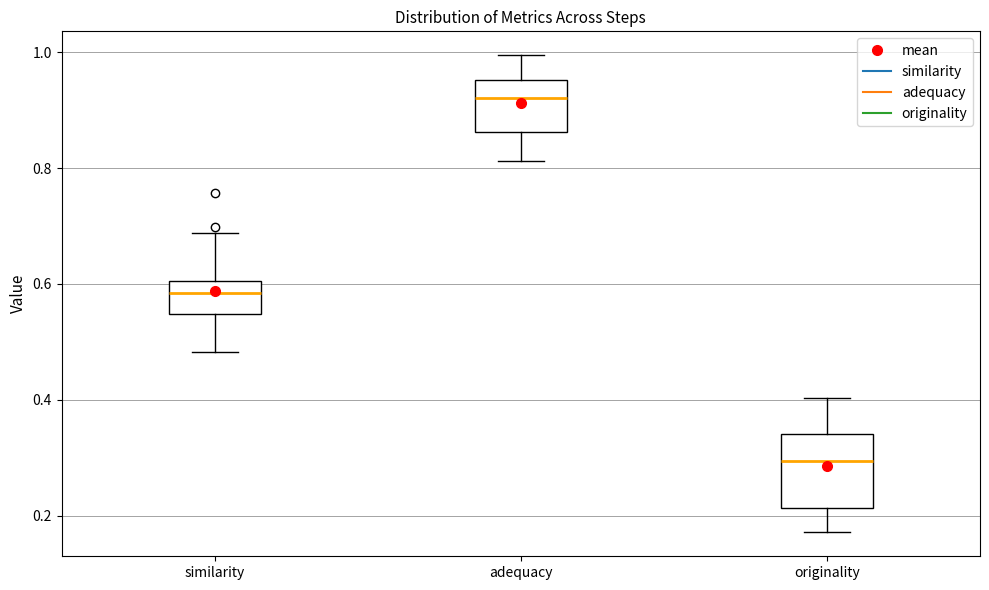

Reading left to right, read every box against the y-axis: the position of its median line, the range the box covers, and the ends of its whiskers. The values are not printed on the chart, so give them approximately, as read against the axis.

similarity: median 0.58, box 0.54 to 0.60, whiskers 0.48 to 0.68
adequacy: median 0.92, box 0.86 to 0.96, whiskers 0.82 to 1.00
originality: median 0.30, box 0.22 to 0.34, whiskers 0.18 to 0.40